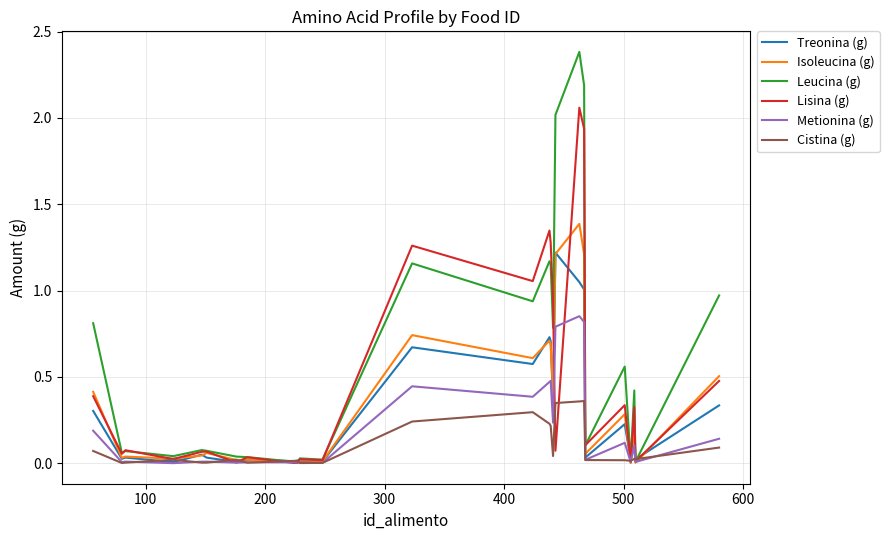

Rank the series by their maximum value, from lowest to highest.

Cistina (g), Metionina (g), Treonina (g), Isoleucina (g), Lisina (g), Leucina (g)